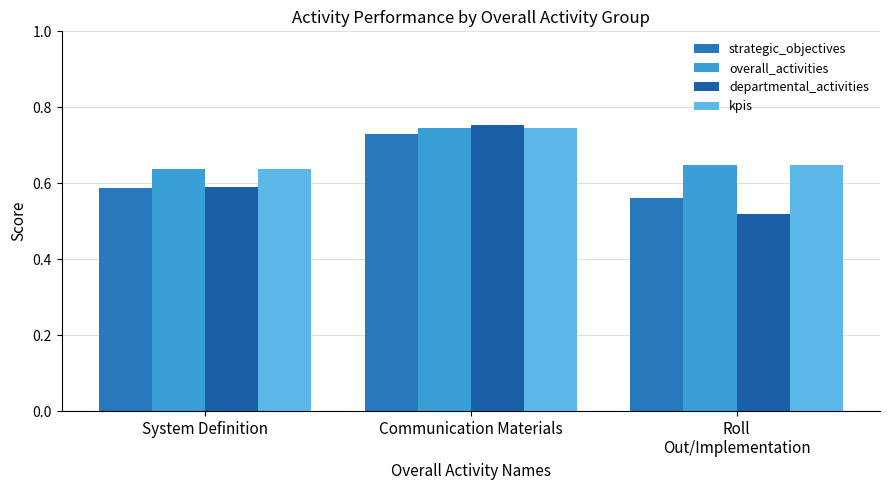

How many bars are there in each group?

4